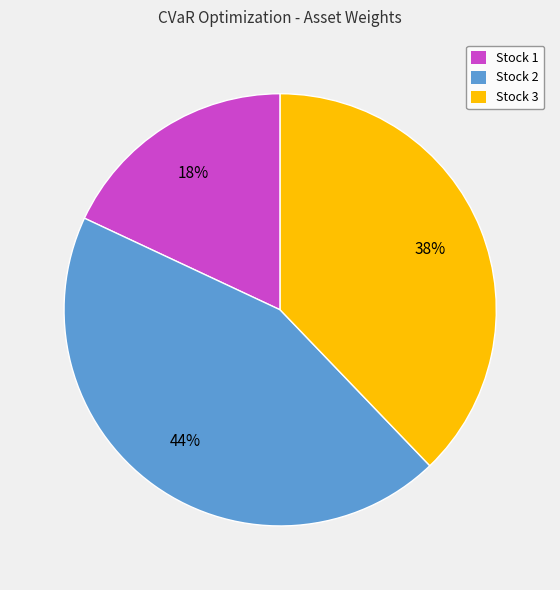

Does any single category account for the majority?

No